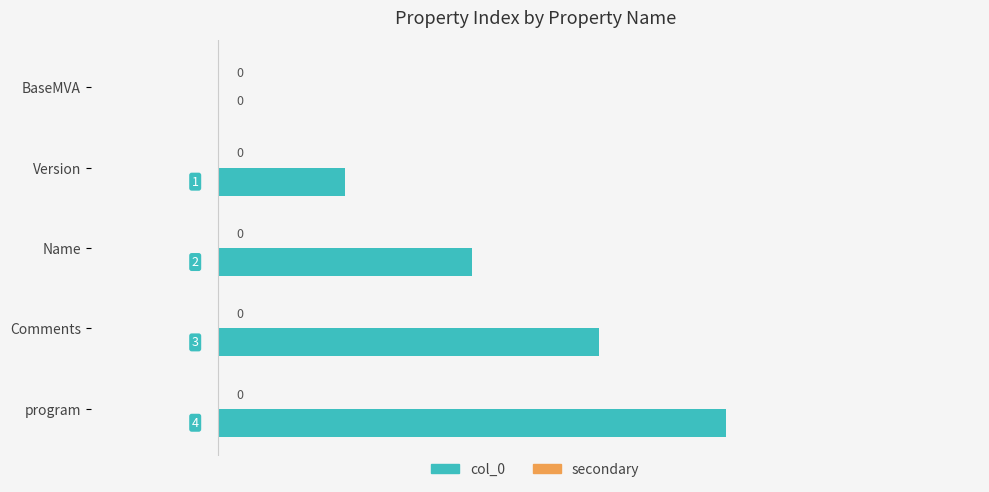

What is the sum of all values?

10